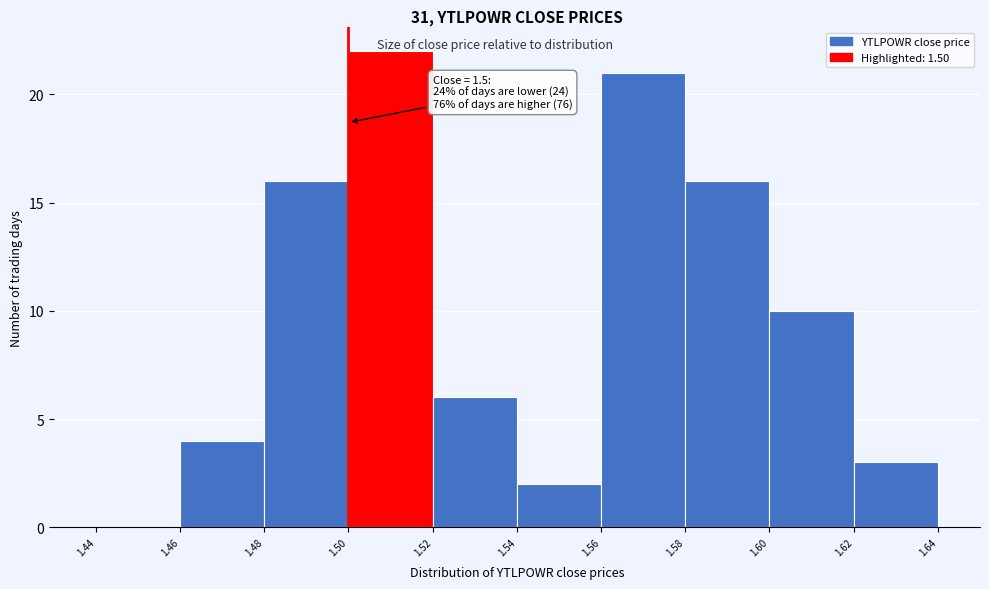

Over which range of the x-axis is the bar tallest?

1.50 to 1.52